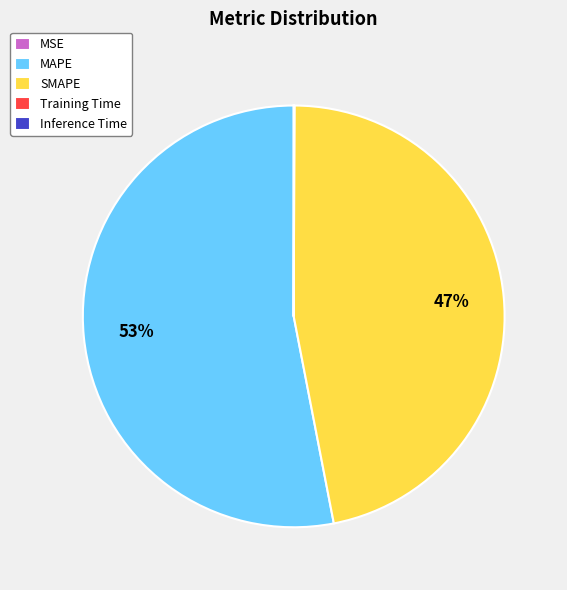

Which category has the biggest portion of the pie?

MAPE